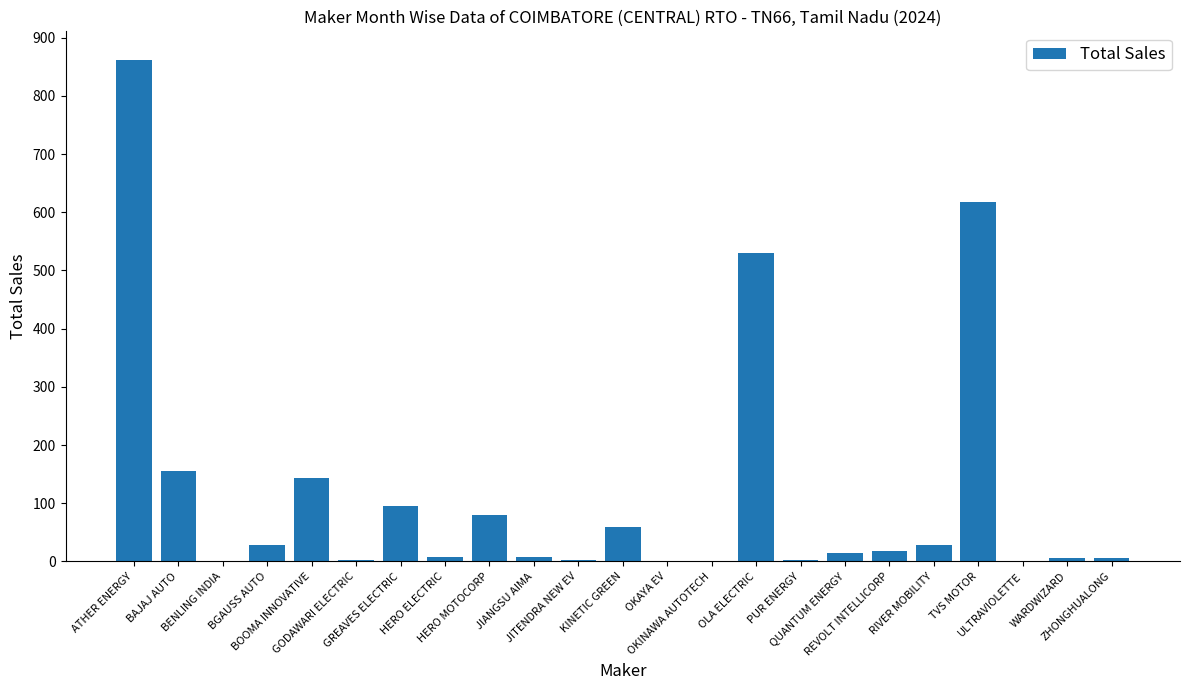

How many series are shown in this chart?

1